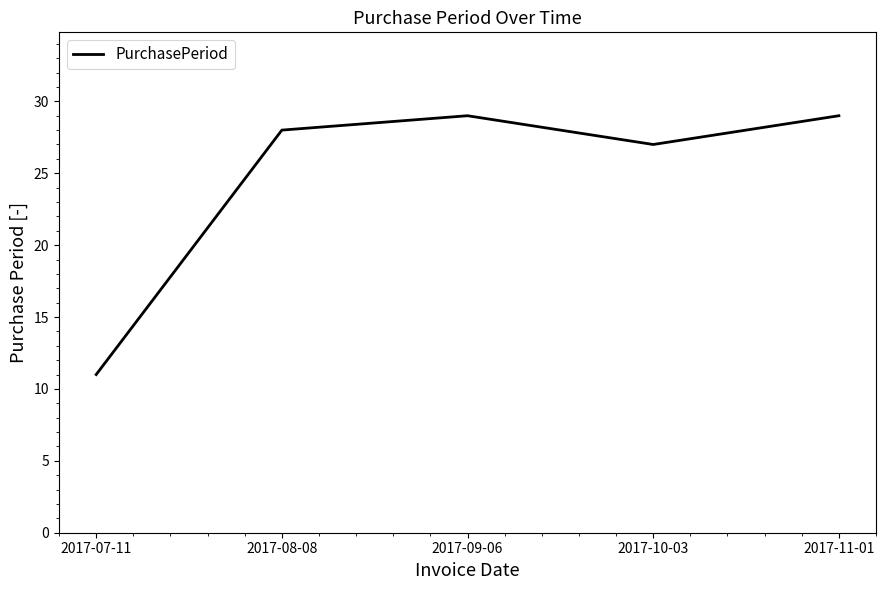

What is the minimum value shown in the chart?

11